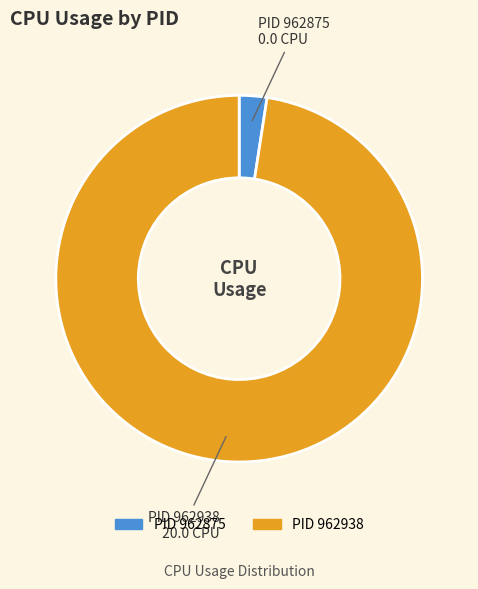

Does any single category account for the majority?

Yes